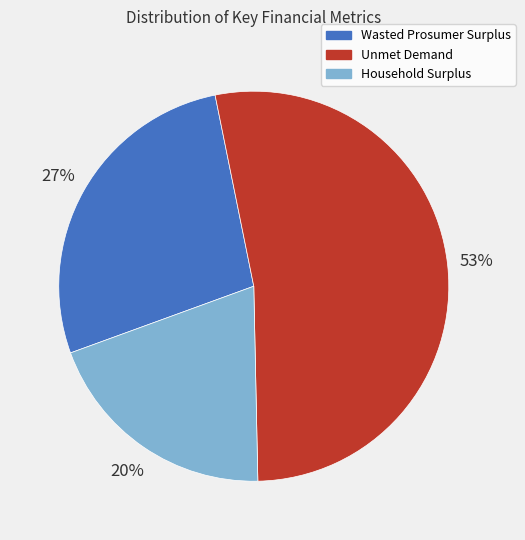

Between Wasted Prosumer Surplus and Household Surplus, which is larger?

Wasted Prosumer Surplus